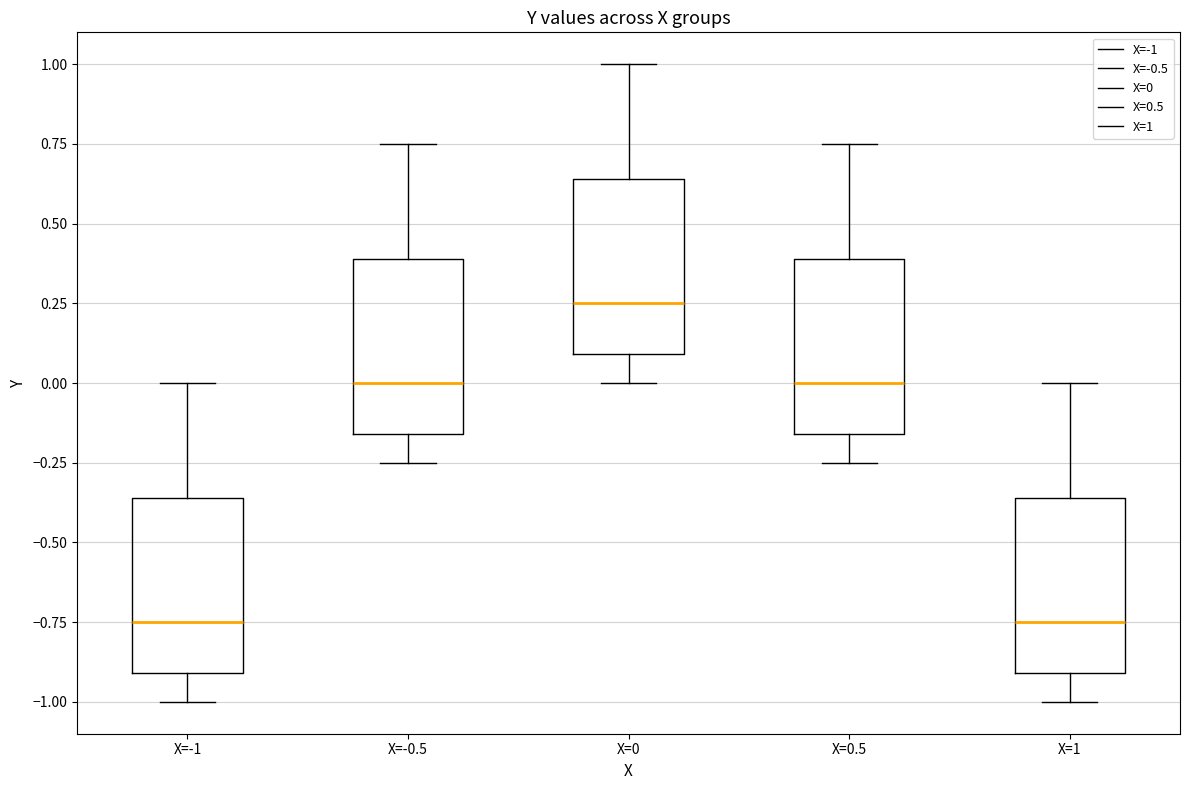

Where does the upper whisker of the box for X=1 end on the y-axis? The values are not printed on the chart, so give them approximately, as read against the axis.

0.00